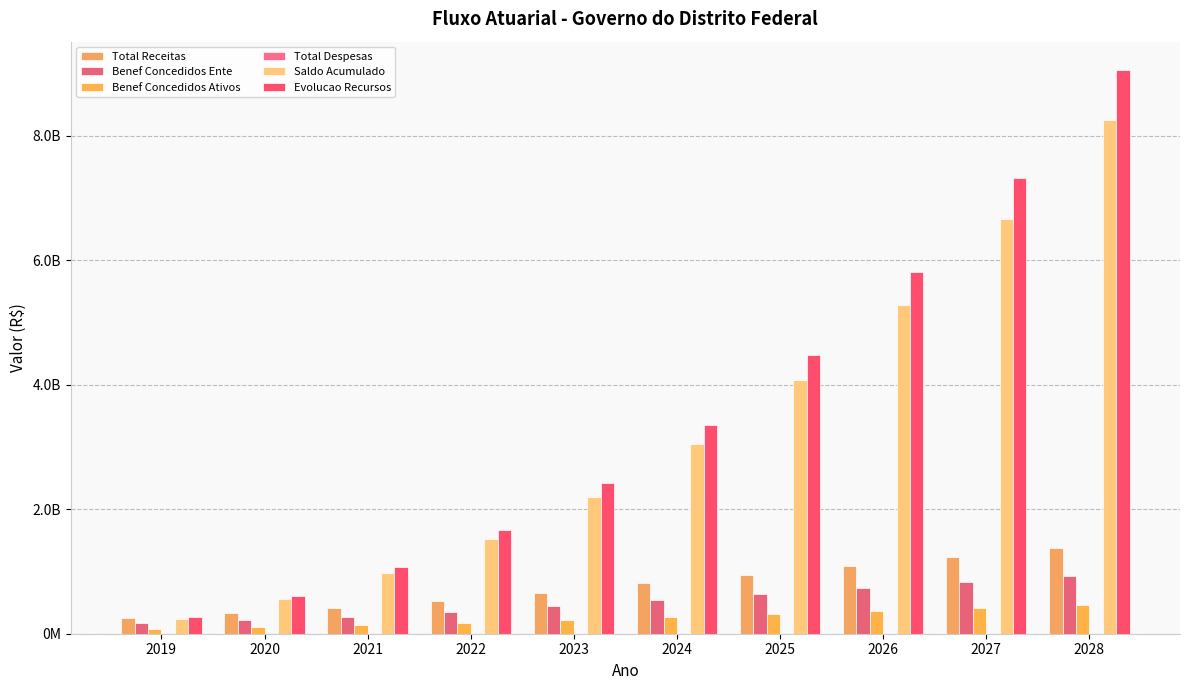

What is the difference between the highest and lowest values at 2022?

1660865474.5